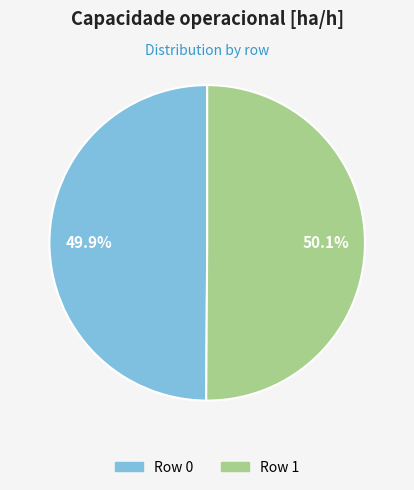

Is there a majority slice in this chart?

Yes